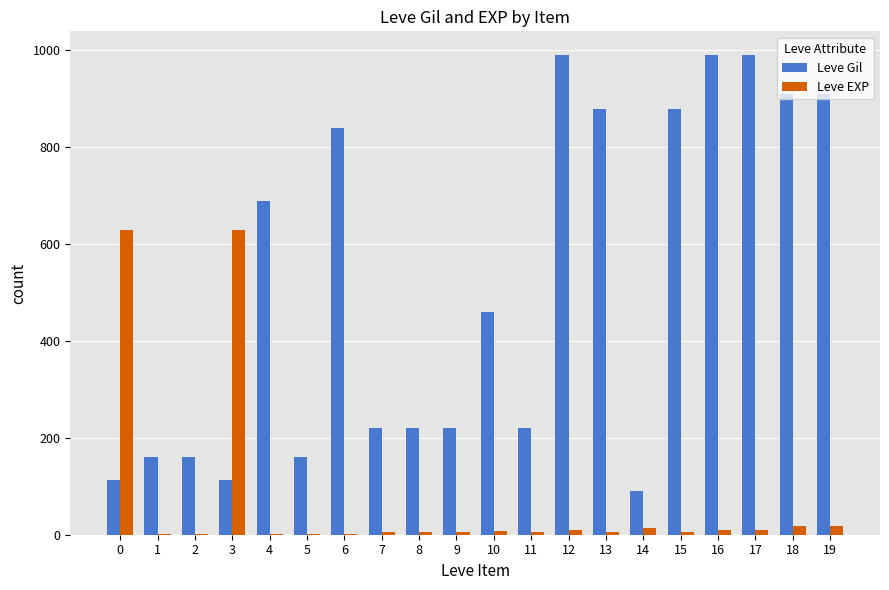

Which series changed the most between 7 and 13?

Leve Gil